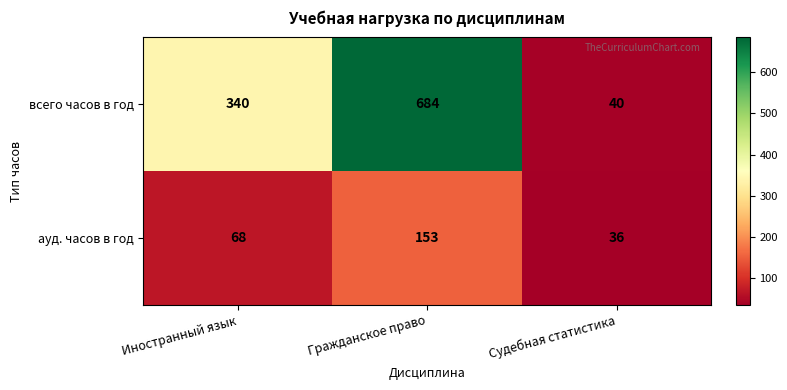

The всего часов в год series shows 684 at Гражданское право. True or false?

True